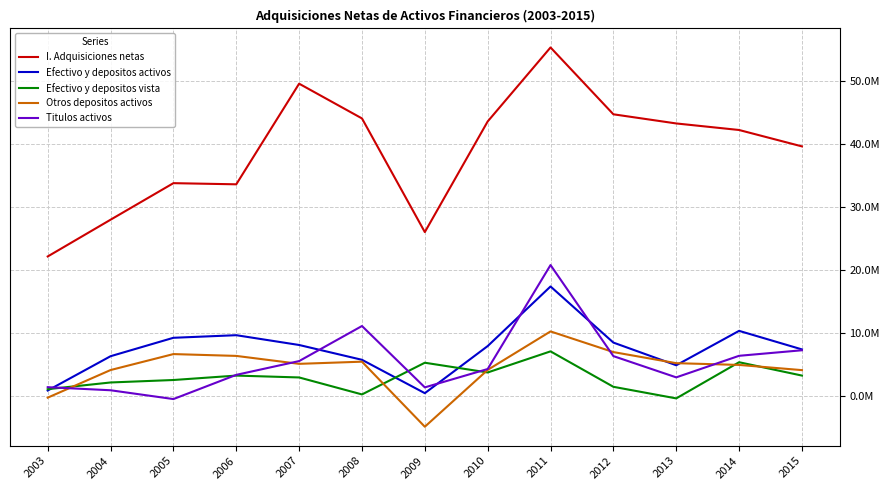

Between 2013 and 2011, which is larger?

2011